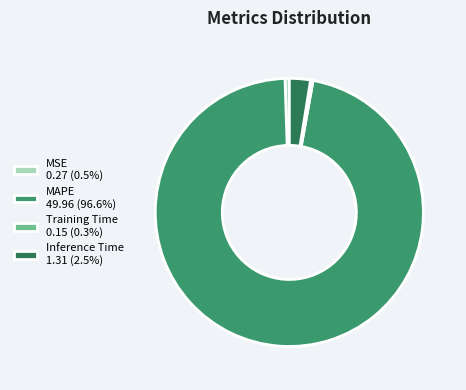

How many slices are in this pie chart?

4